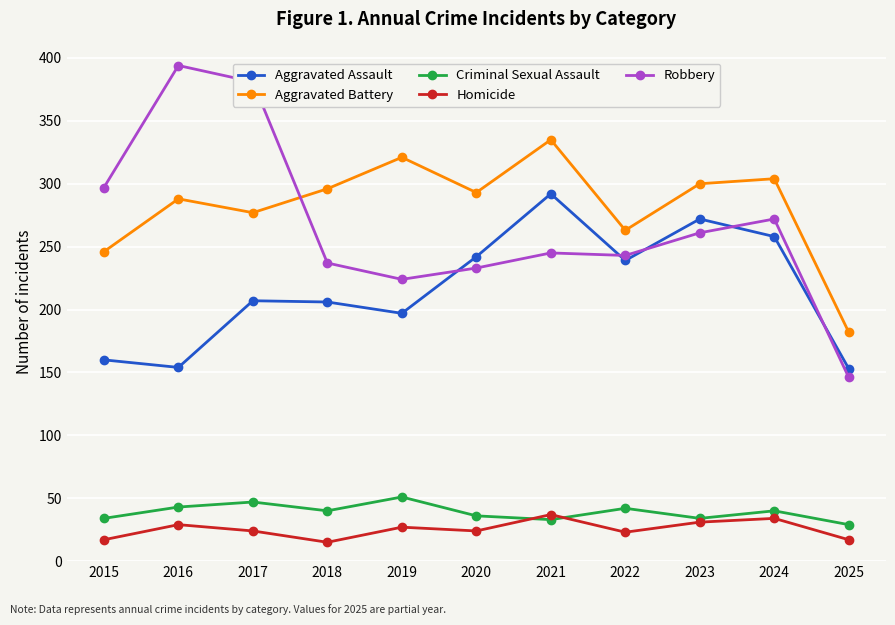

What is the minimum value for Robbery?

146